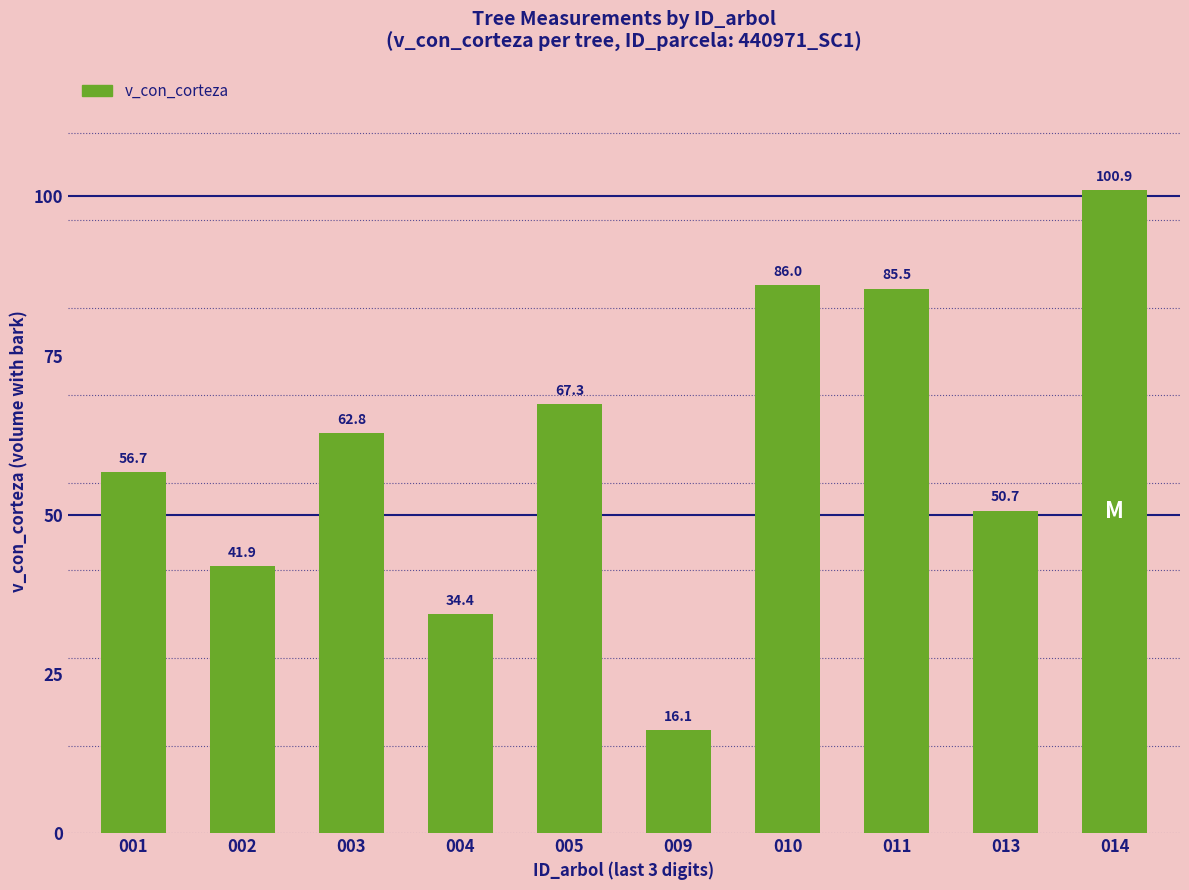

At which category does the chart reach its peak across all series?

014